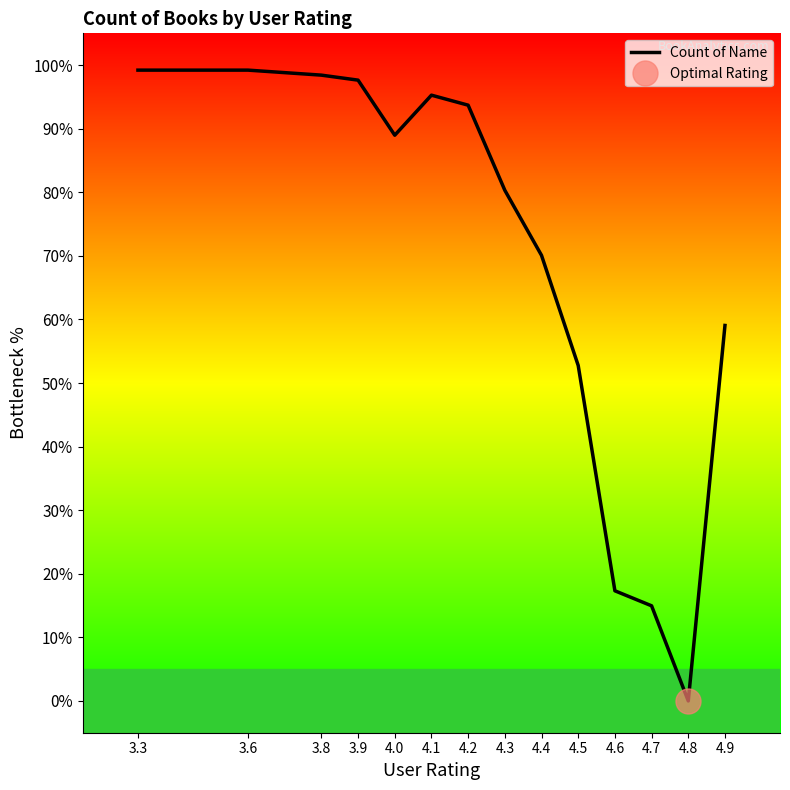

True or false: the data shows 99.2 at 3.6.

True